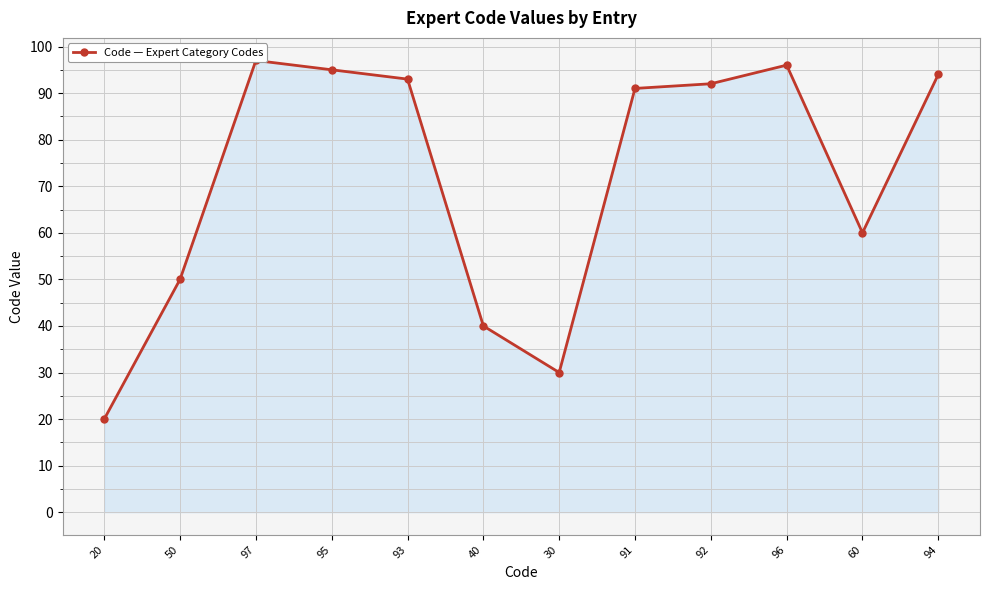

How many interior local valleys (lower than both neighbors) does the data have?

2